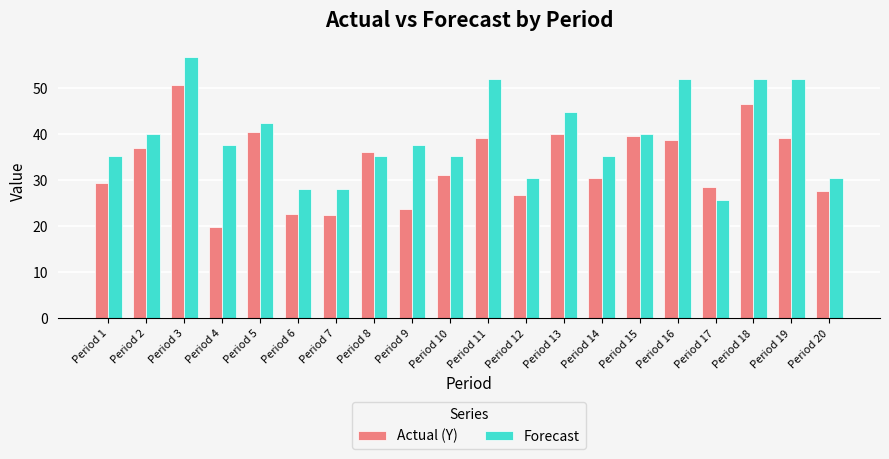

At which category does the chart reach its peak across all series?

Period 3